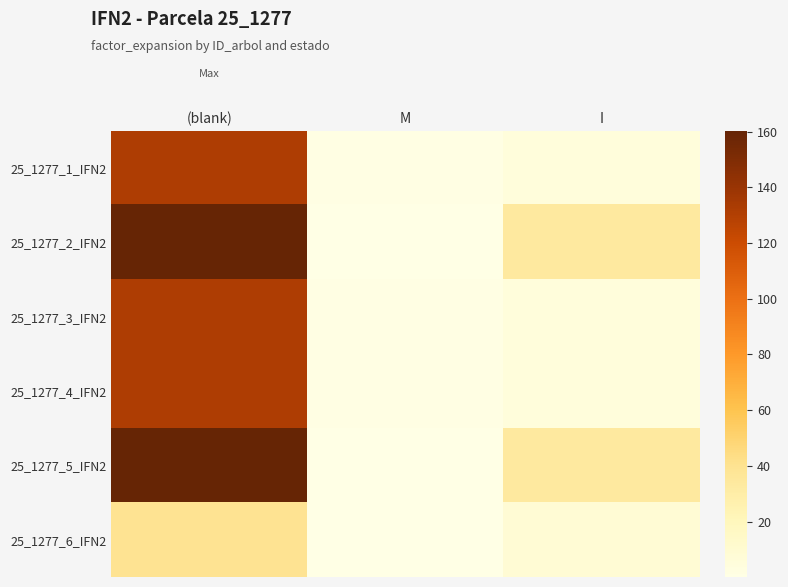

Reading left to right, list all the values displayed in this chart.

25_1277_1_IFN2: (blank)=131.5	M=0.8	I=5.0
25_1277_2_IFN2: (blank)=160.1	M=0.6	I=33.4
25_1277_3_IFN2: (blank)=131.5	M=0.8	I=5.0
25_1277_4_IFN2: (blank)=131.6	M=0.7	I=5.0
25_1277_5_IFN2: (blank)=160.3	M=0.5	I=33.5
25_1277_6_IFN2: (blank)=40.1	M=0.1	I=8.4